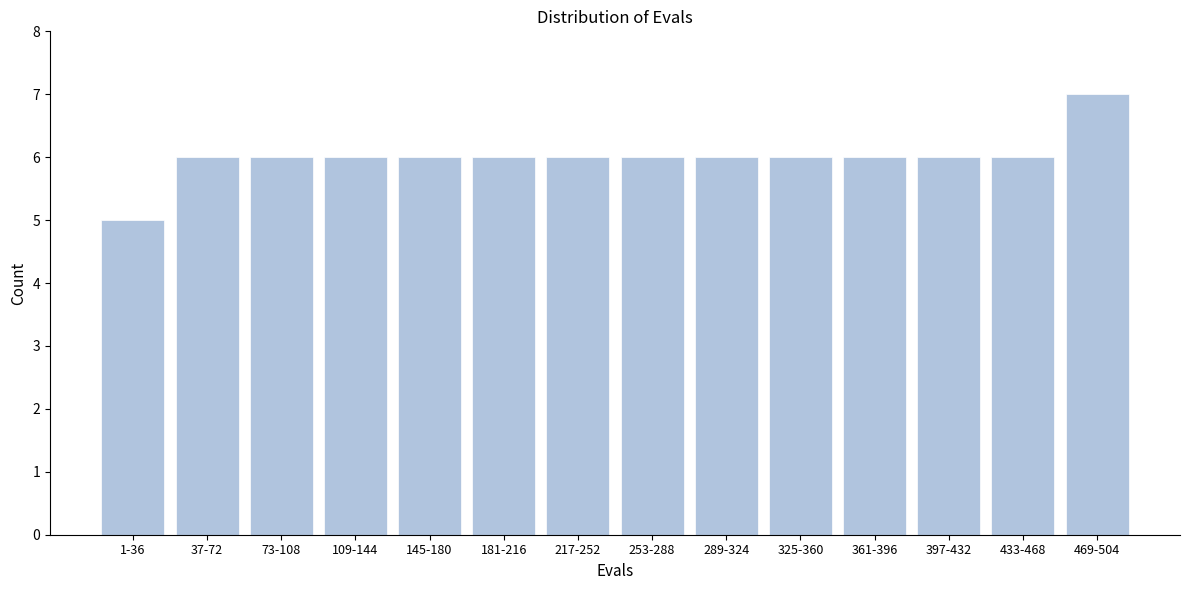

Reading left to right, extract all data points from this chart.

5	6	6	6	6	6	6	6	6	6	6	6	6	7